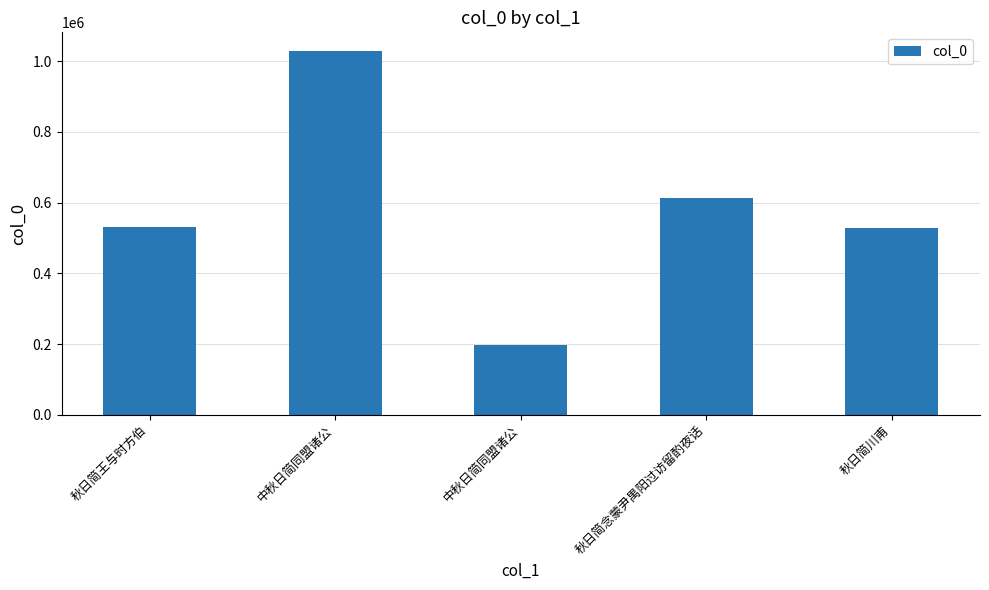

How many data points are less than 530241?

2